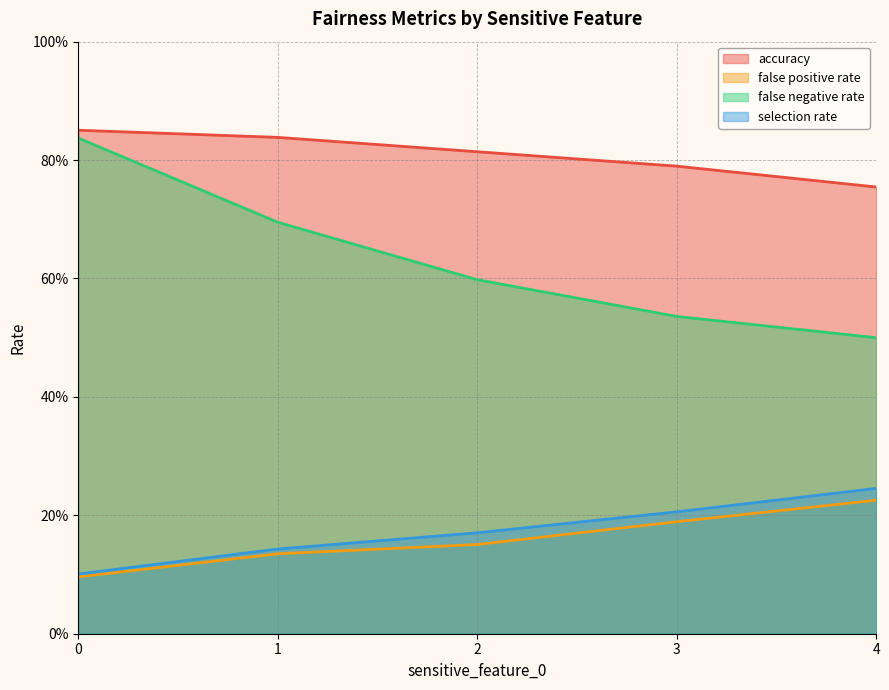

True or false: false negative rate and false positive rate cross at least once.

False